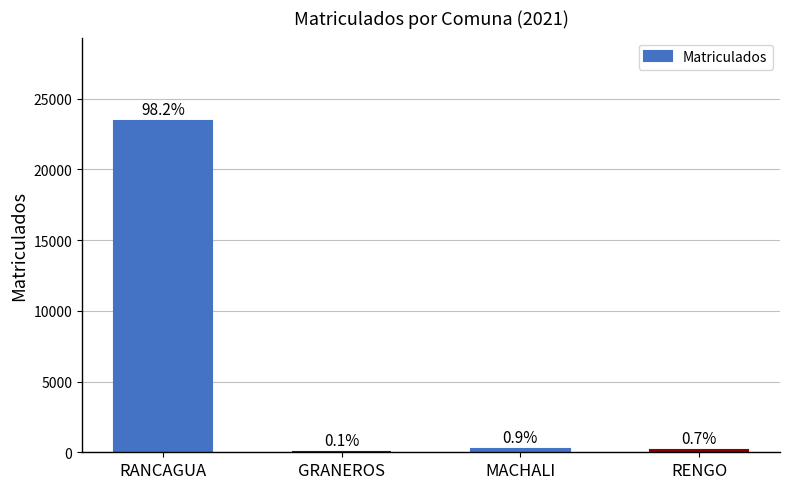

Reading left to right, transcribe all the data shown in this chart.

23449	28	224	178